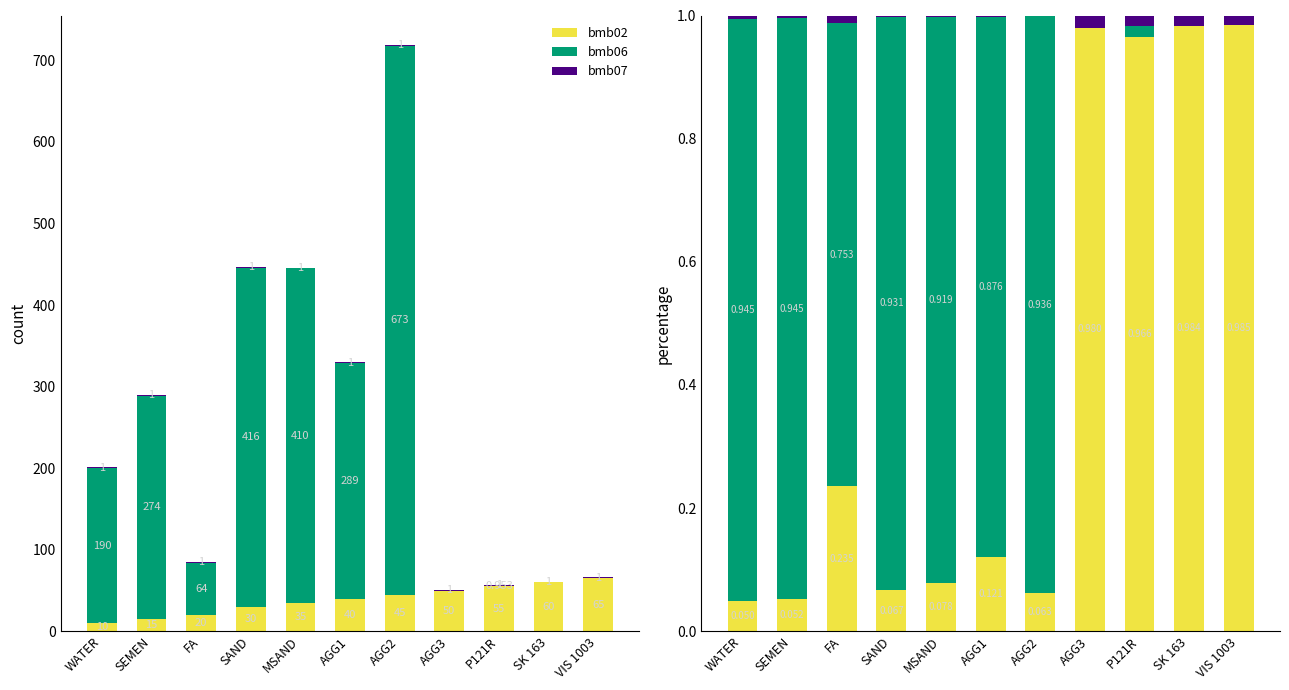

Which series has the largest range (max minus min)?

bmb06